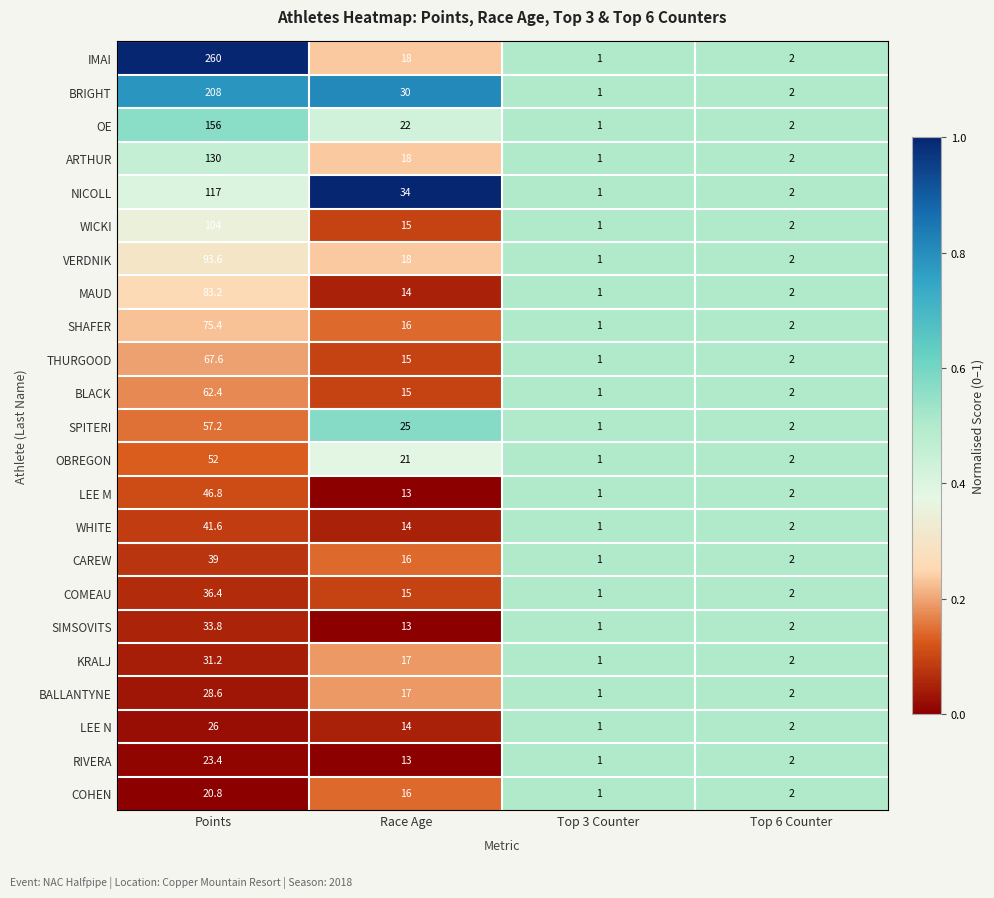

Between Points and Race Age, which series saw the biggest shift?

IMAI